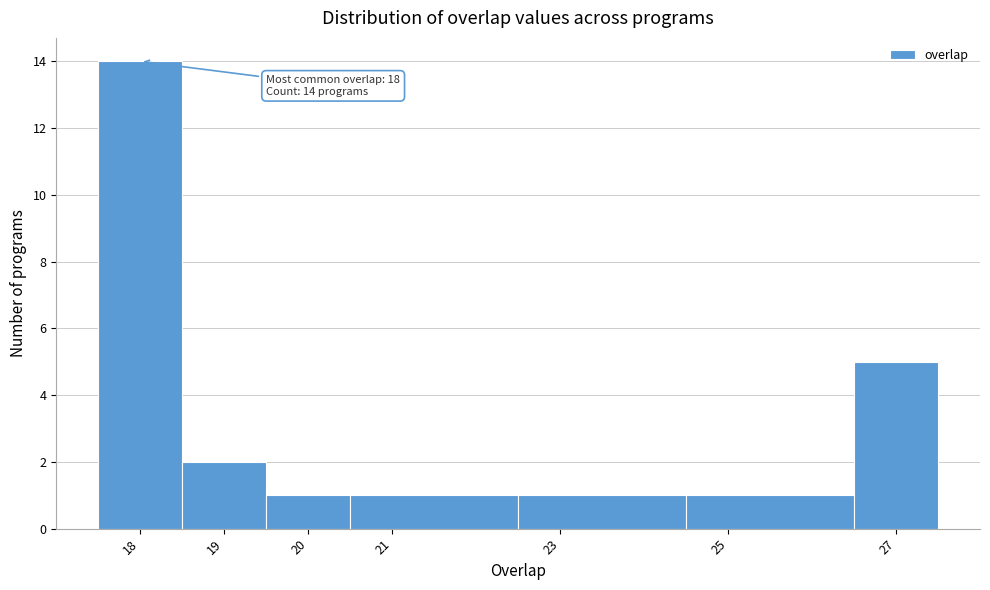

Over which range of the x-axis is the bar tallest?

17.5 to 18.5